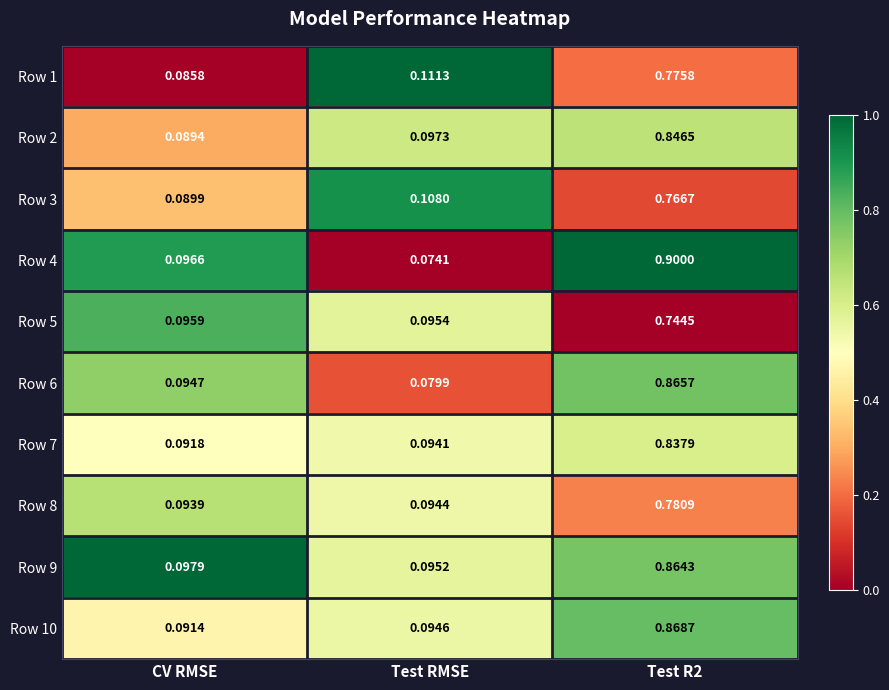

What is the difference between the highest and lowest values at Test R2?

0.2